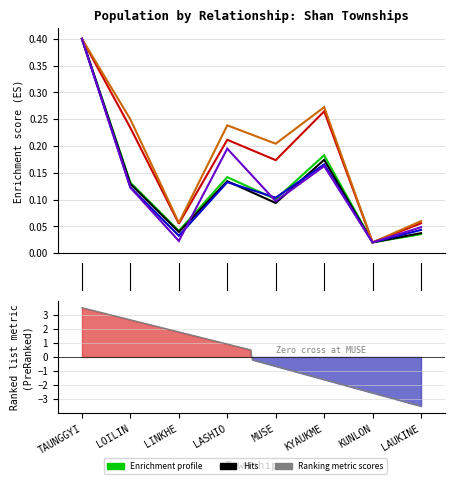

How many interior local valleys does the Parent/Parent-in-law series have?

3